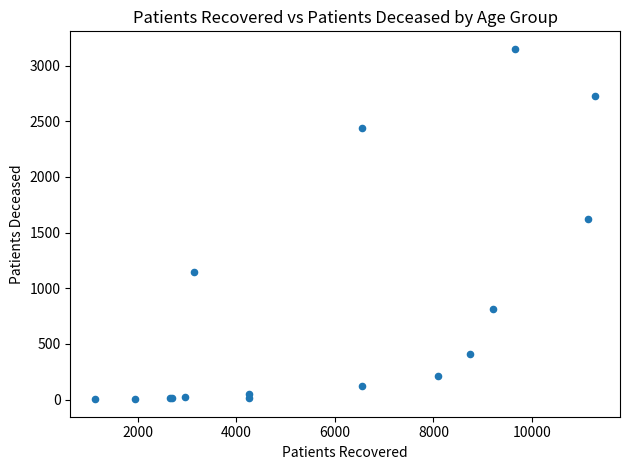

What Y value in the scatter plot is closest to 1577?

1626